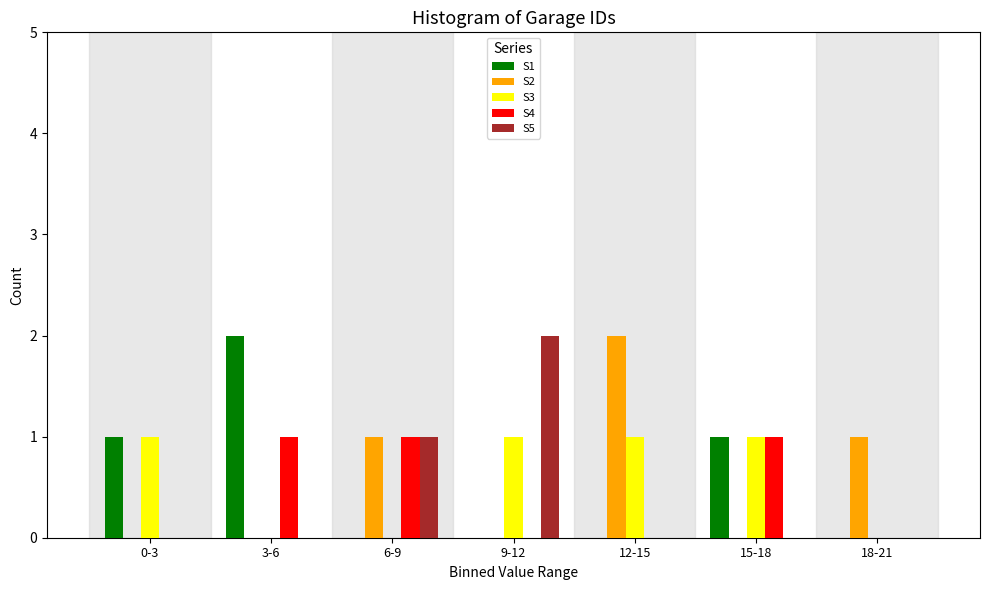

Is it true that S3 equals 1 at 0-3?

True